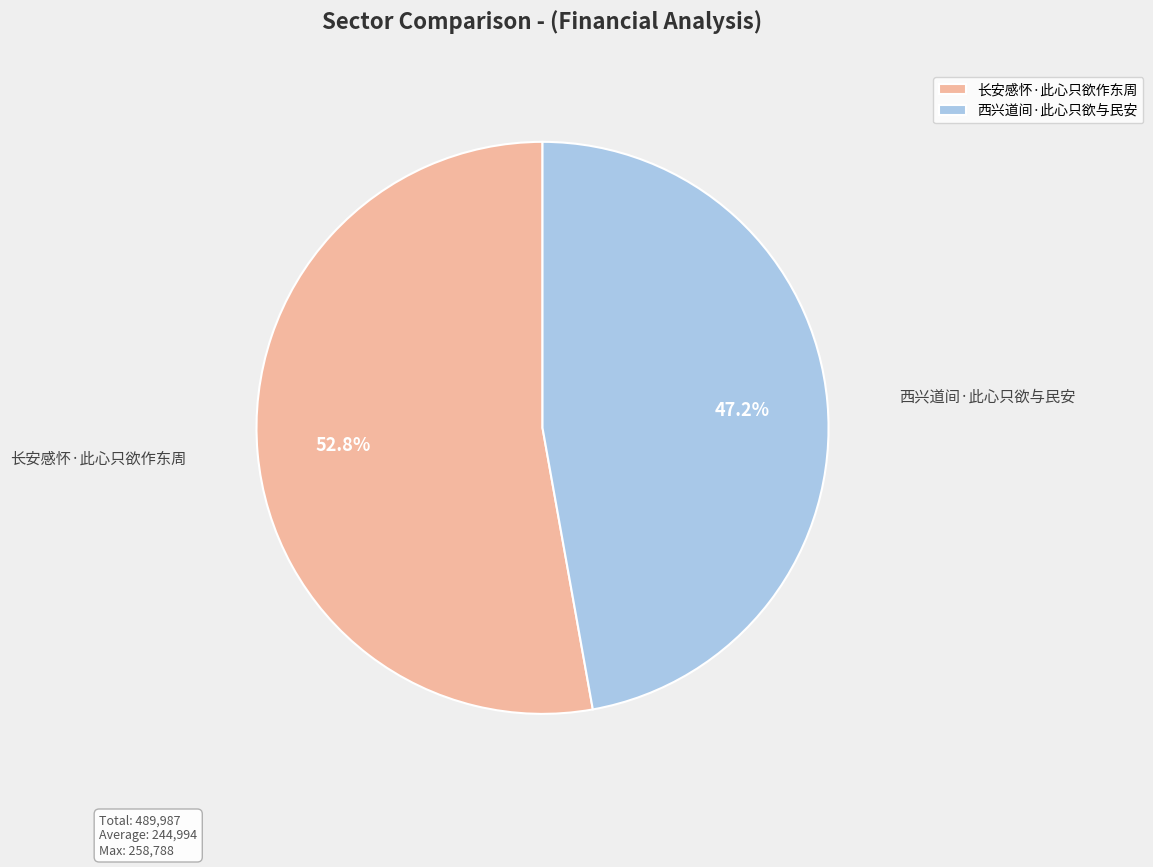

How many segments does this pie chart have?

2